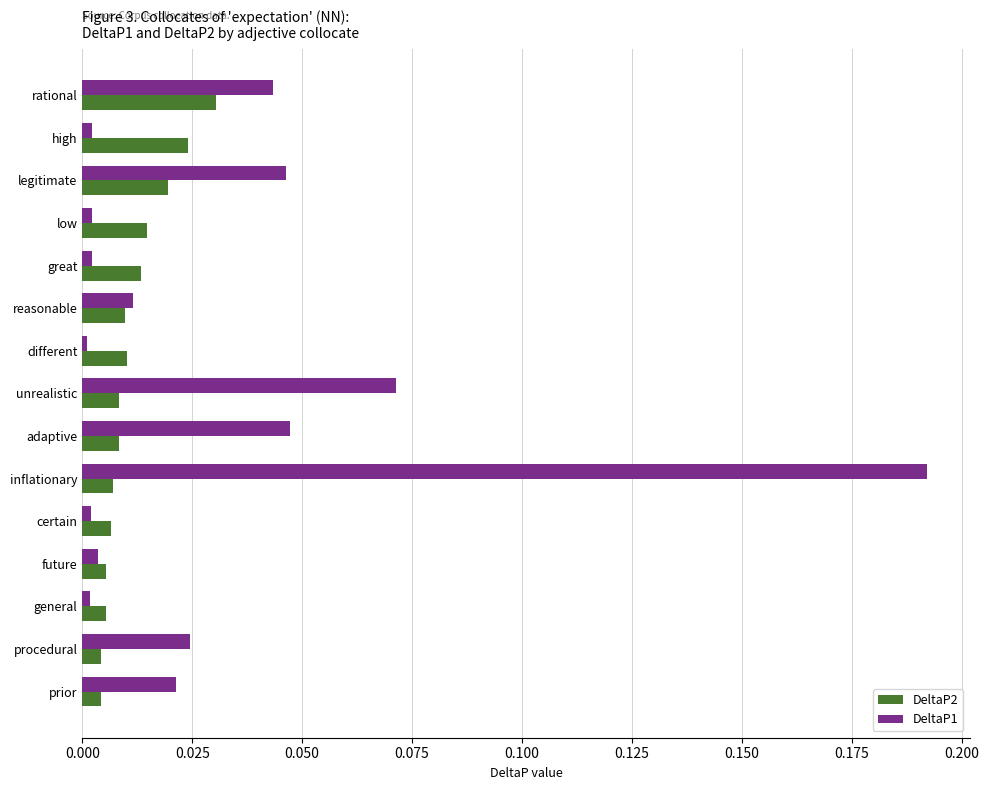

What are all the series names shown in the legend?

DeltaP2, DeltaP1